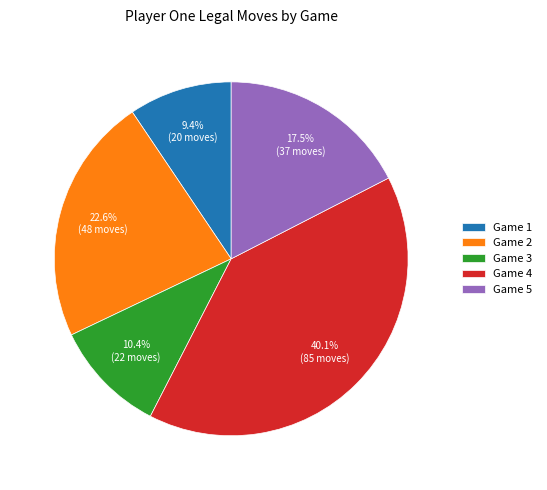

What is the total percentage of Game 1 and Game 3?

19.8%